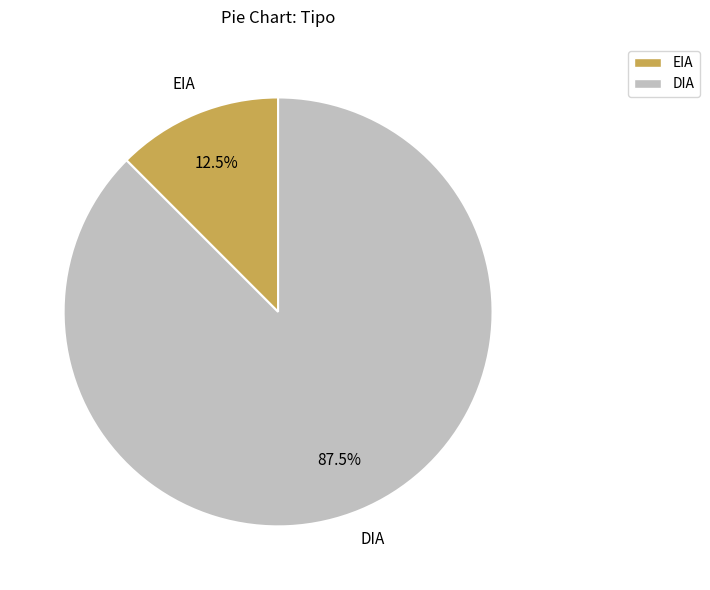

Is there a majority slice in this chart?

Yes